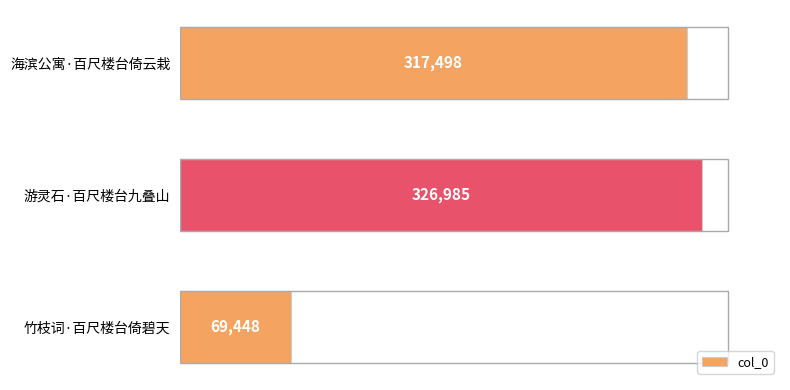

What is the change in value from 海滨公寓·百尺楼台倚云栽 to 竹枝词·百尺楼台倚碧天?

-248050